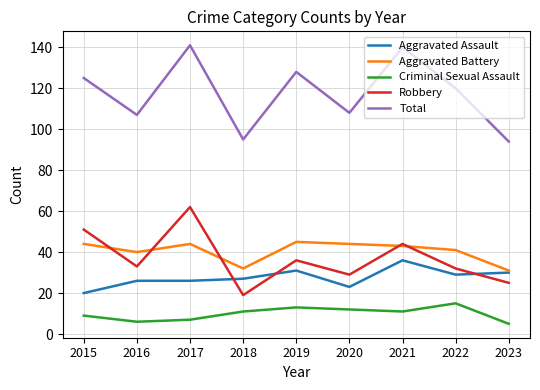

What is the difference between the Robbery values at 2020 and 2016?

4